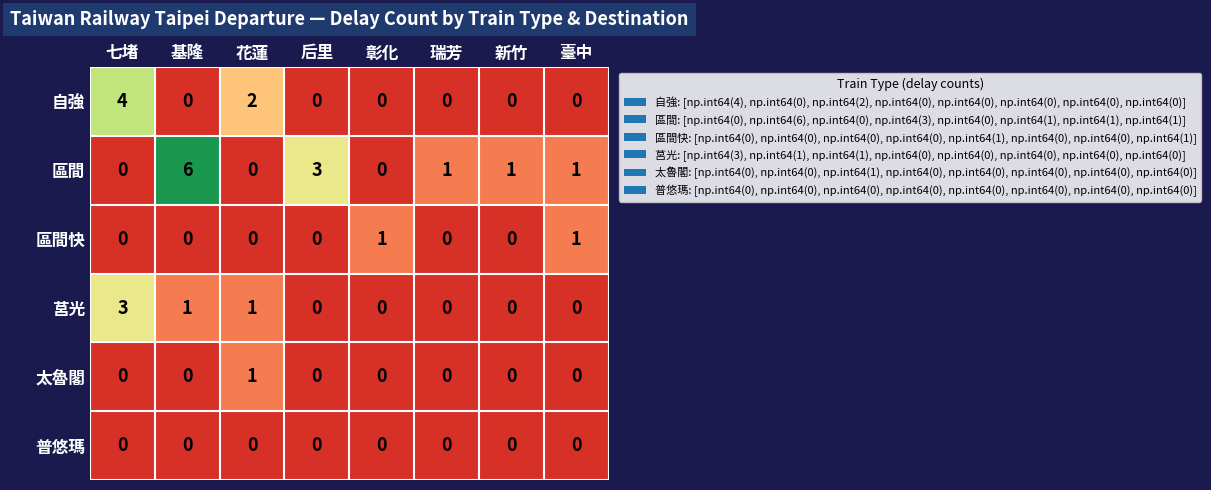

Which series has the largest range (max minus min)?

區間